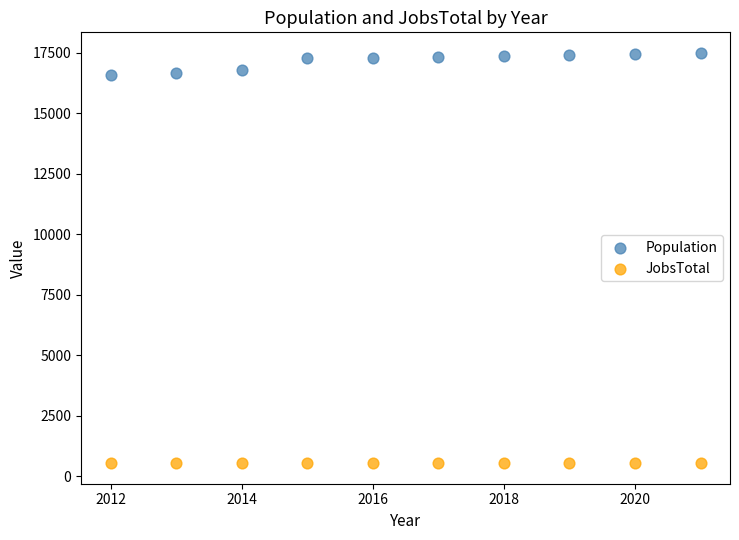

What are all the series names shown in the legend?

Population, JobsTotal